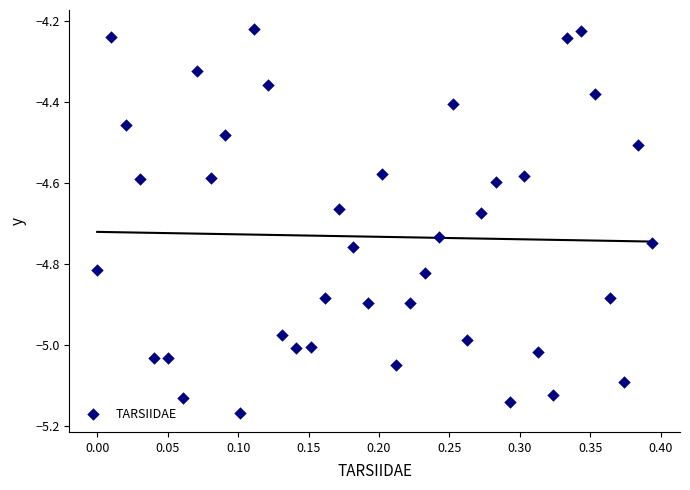

What is the range of Y values (max minus min)?

0.9